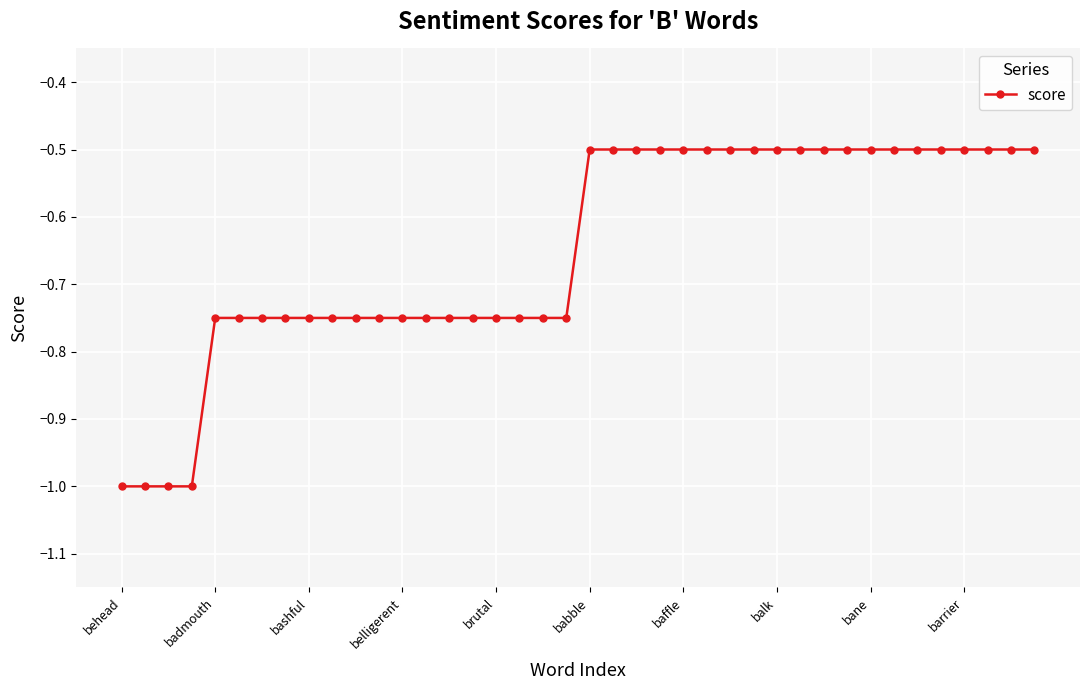

What is the greatest value displayed?

-0.5